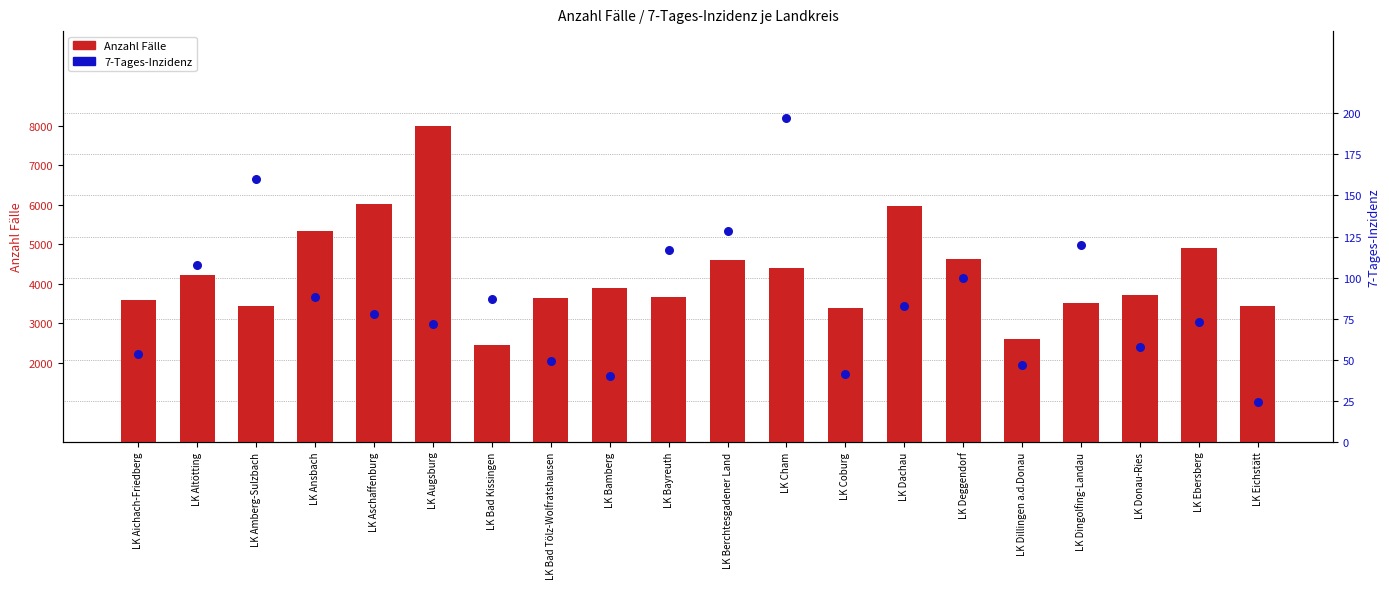

At how many categories does at least one series exceed 1063?

20